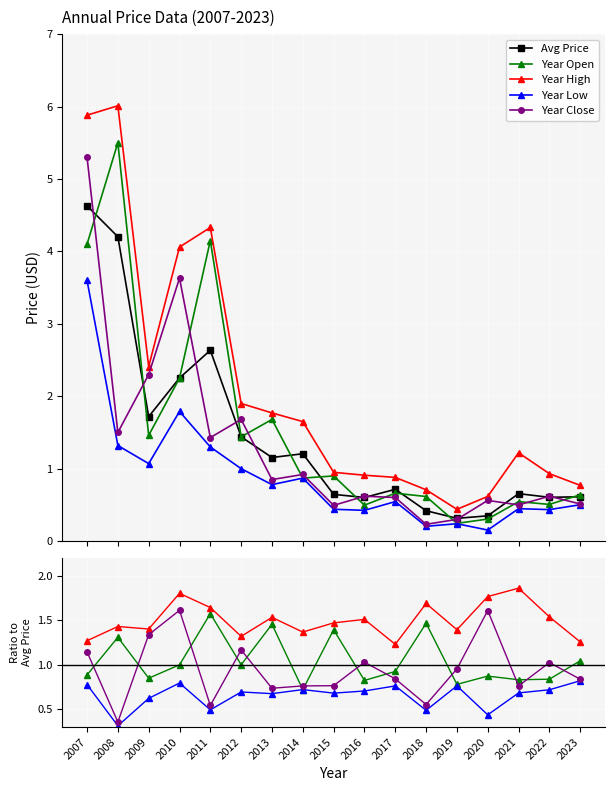

Which series ends up on top after the final intersection of Avg Price and Year High?

Year High